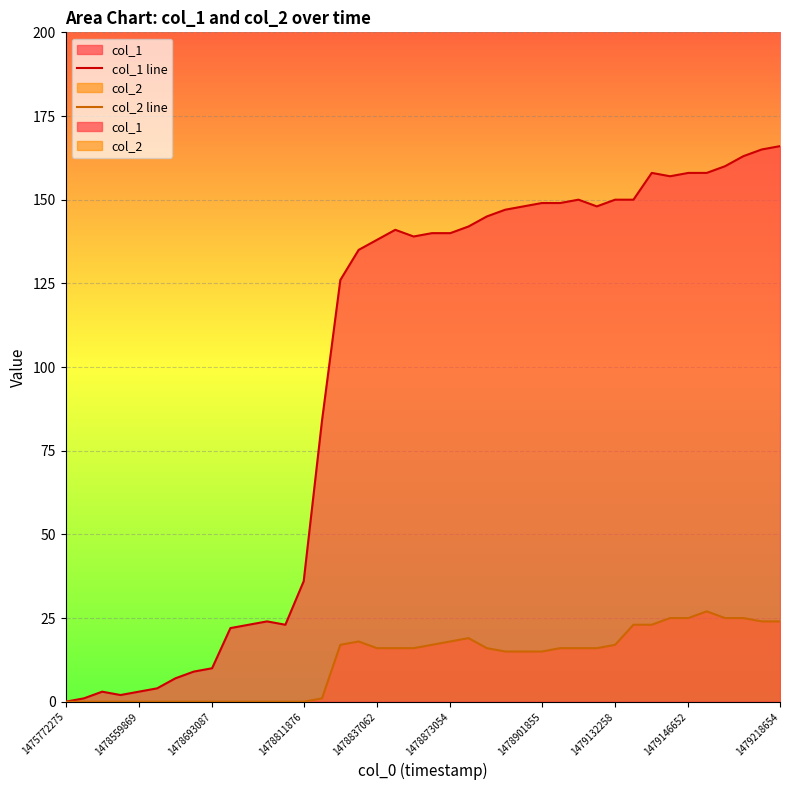

What is the difference between the highest and lowest values at 11?

24